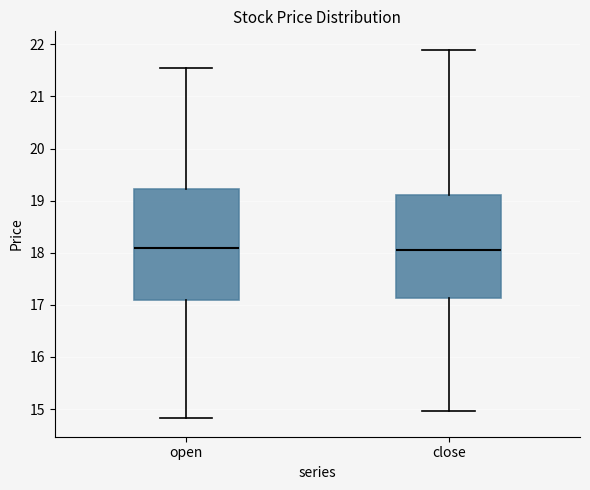

Reading left to right, transcribe this box plot: for each box, give where its median line is, the range the box spans, and where its two whiskers end, as read against the y-axis. The values are not printed on the chart, so give them approximately, as read against the axis.

open: median 18.1, box 17.1 to 19.2, whiskers 14.8 to 21.5
close: median 18.1, box 17.1 to 19.1, whiskers 15.0 to 21.9